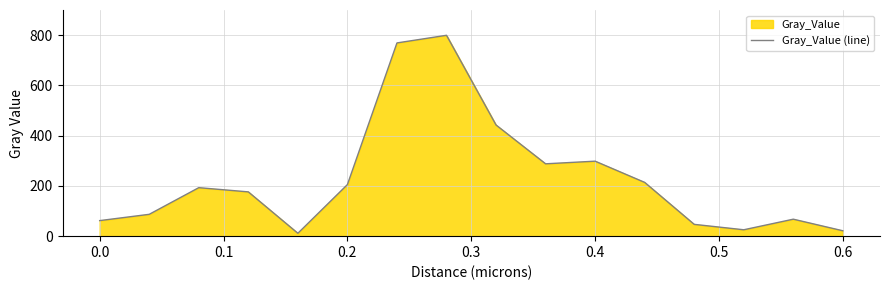

What is the sum of all values?

3707.2